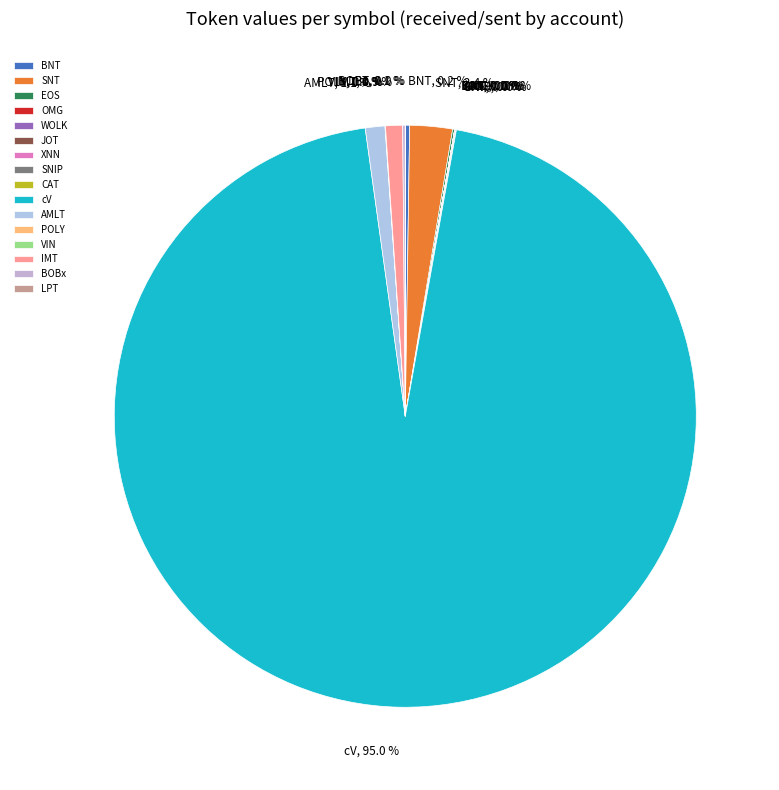

What portion of the pie excludes SNT?

97.6%